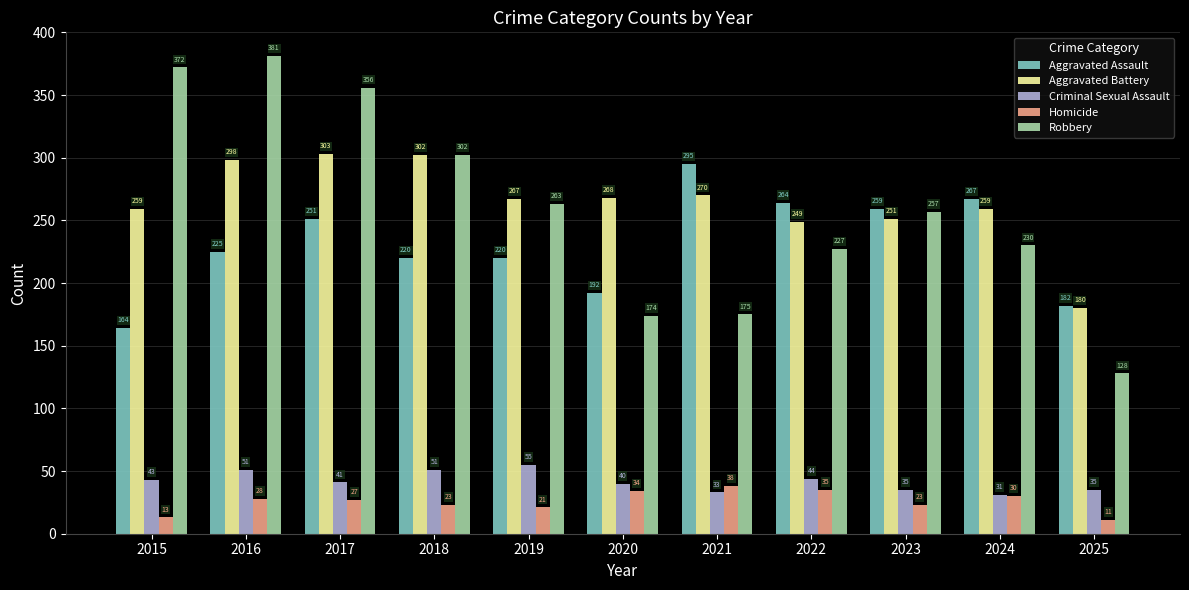

Does the chart contain stacked bars?

No